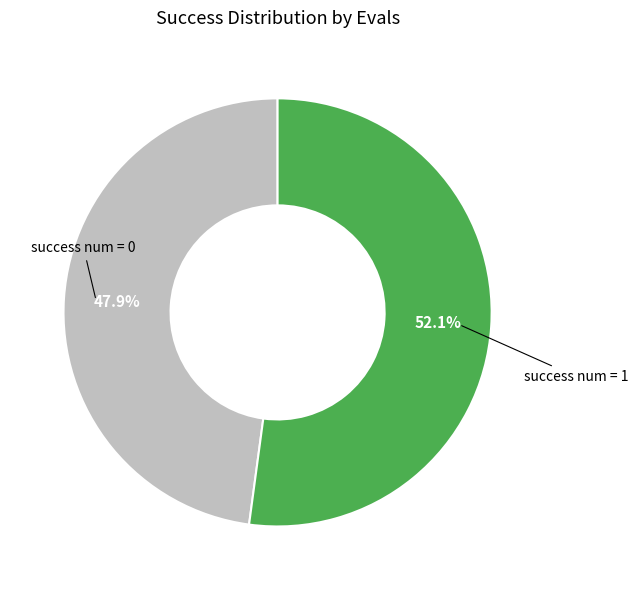

Is there any slice that represents more than half of the pie?

Yes